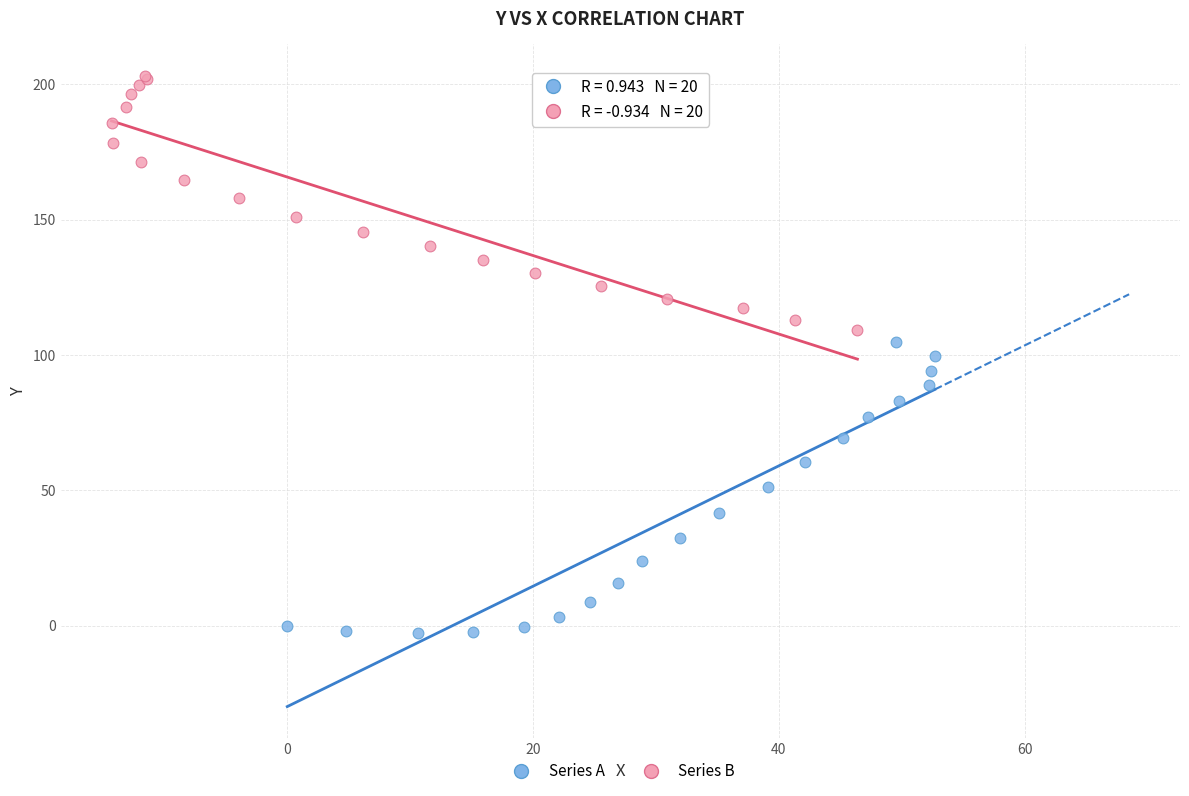

Which series reaches the minimum Y coordinate?

Series A